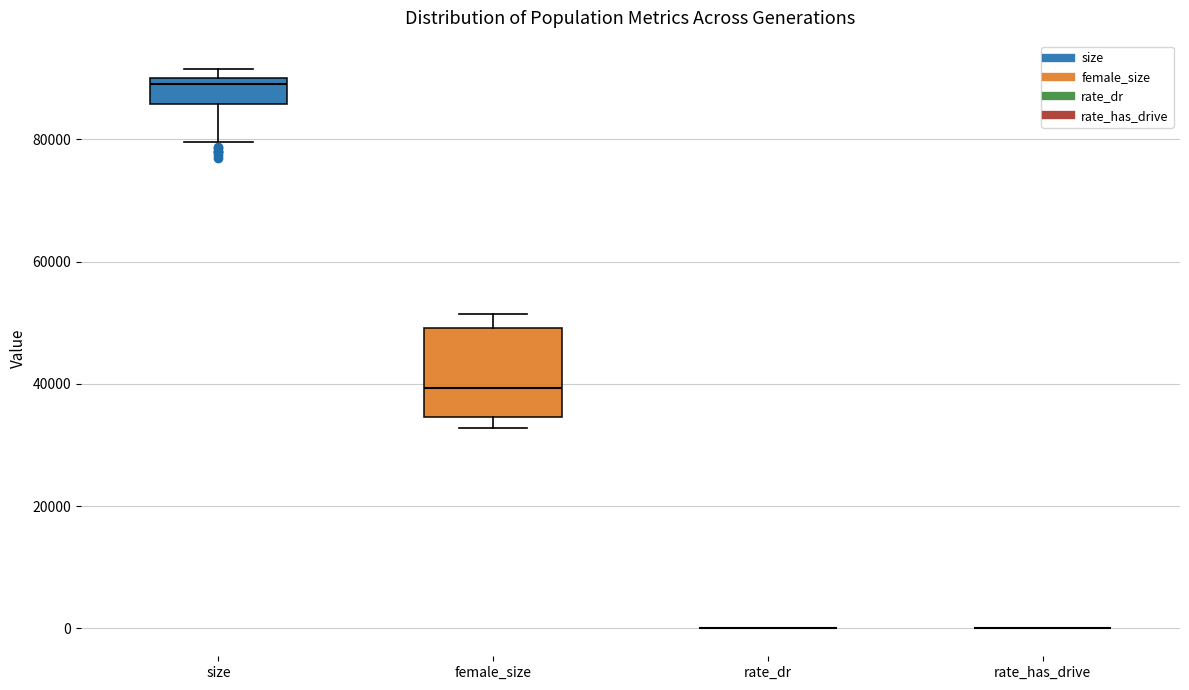

Reading left to right, read every box against the y-axis: the position of its median line, the range the box covers, and the ends of its whiskers. The values are not printed on the chart, so give them approximately, as read against the axis.

size: median 88000, box 86000 to 90000, whiskers 80000 to 92000
female_size: median 40000, box 34000 to 50000, whiskers 32000 to 52000
rate_dr: box collapsed to a line at 0, whiskers 0 to 0
rate_has_drive: box collapsed to a line at 0, whiskers 0 to 0